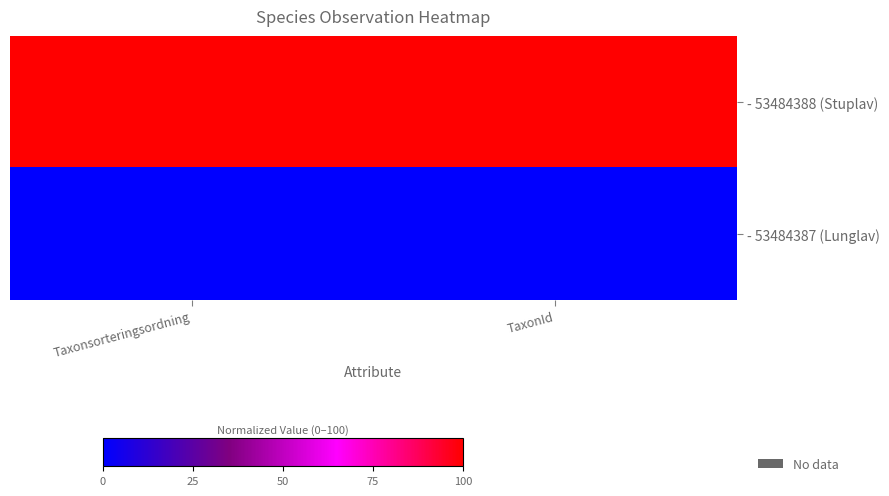

Which series changed the most between Taxonsorteringsordning and TaxonId?

- 53484388 (Stuplav)